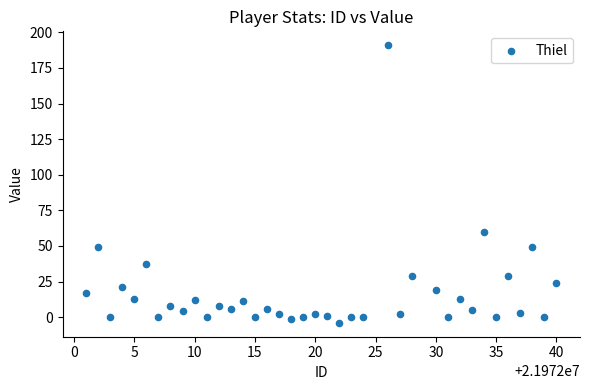

What Y value in the scatter plot is closest to 93?

60